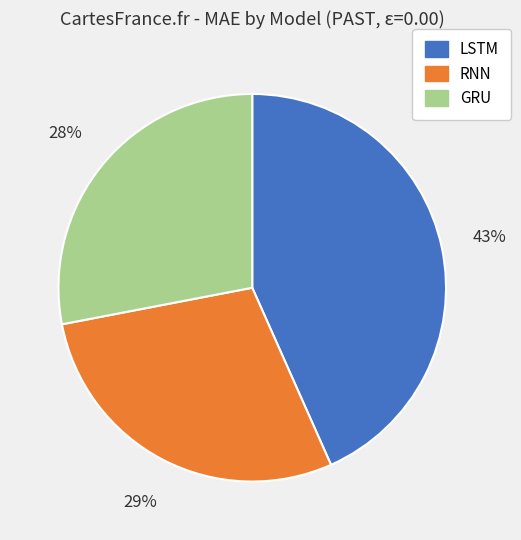

Approximately how many times larger is the value at LSTM compared to GRU?

1.5